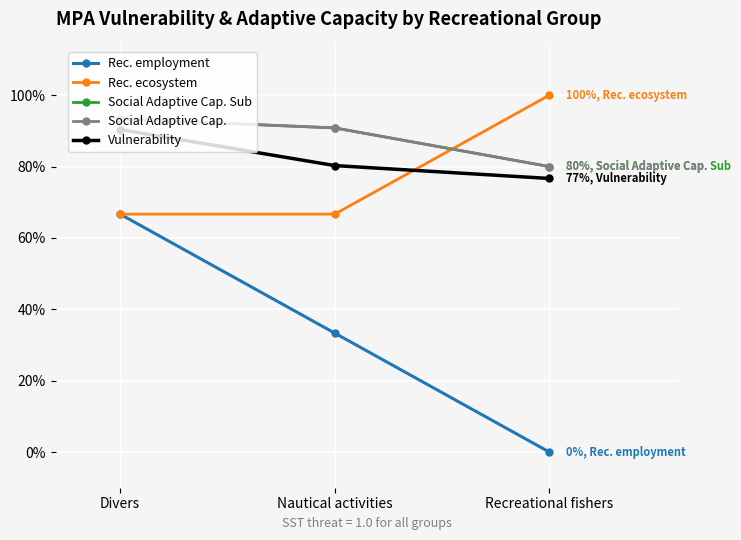

Does the chart have visible grid lines?

Yes